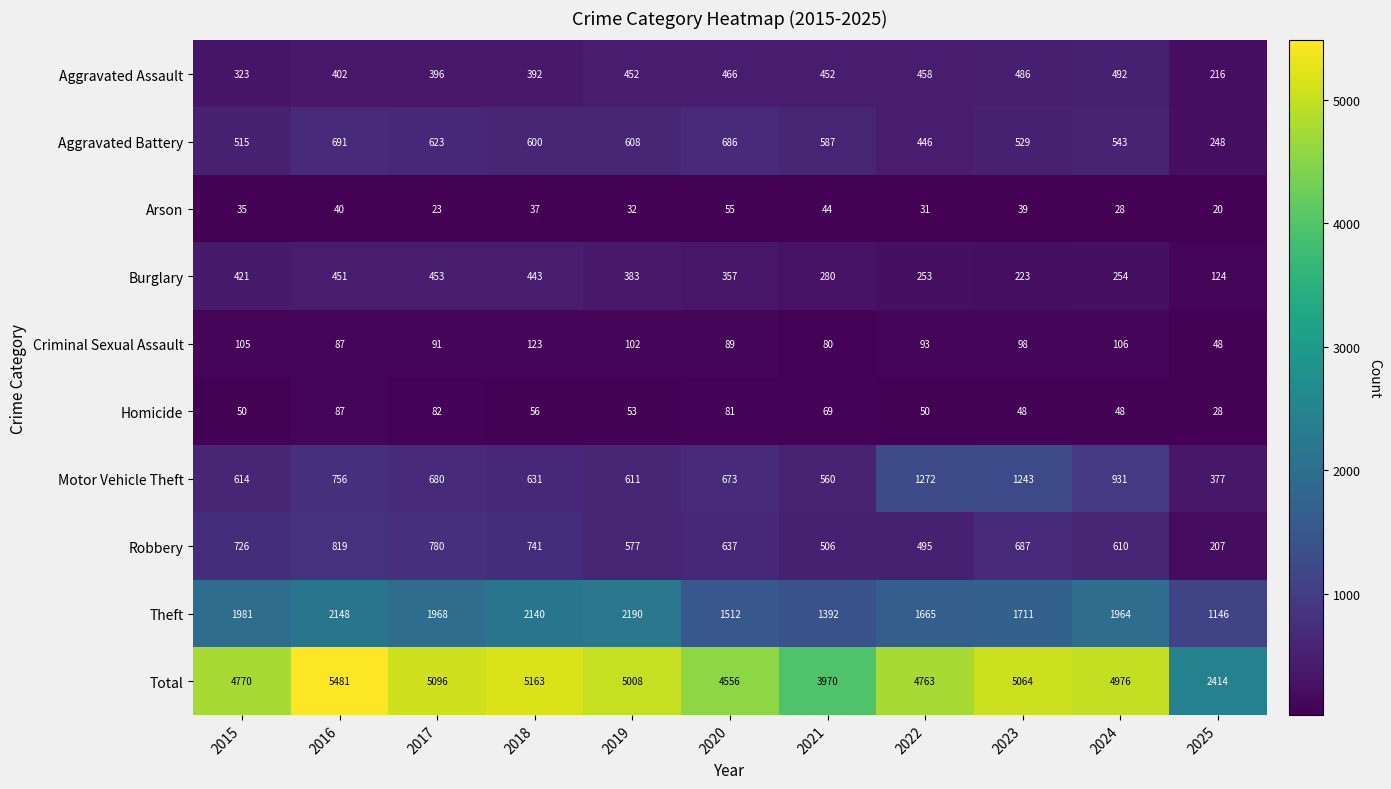

Which series changed the most between 2020 and 2022?

Motor Vehicle Theft